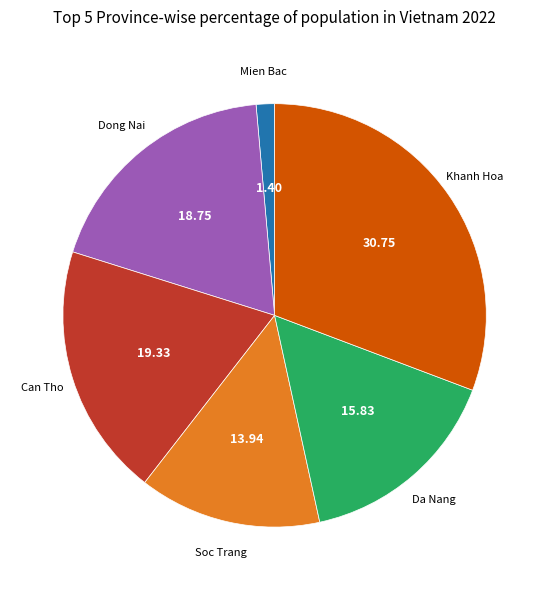

Is there any slice that represents more than half of the pie?

No